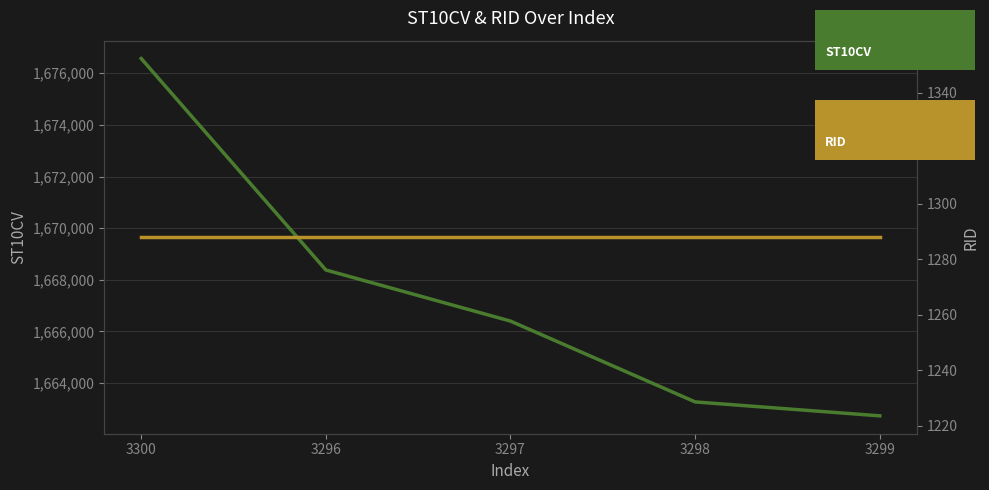

Reading right to left, extract all data points from this chart.

ST10CV: 3299=1662730	3298=1663270	3297=1666400	3296=1668380	3300=1676570
RID: 3299=1288	3298=1288	3297=1288	3296=1288	3300=1288